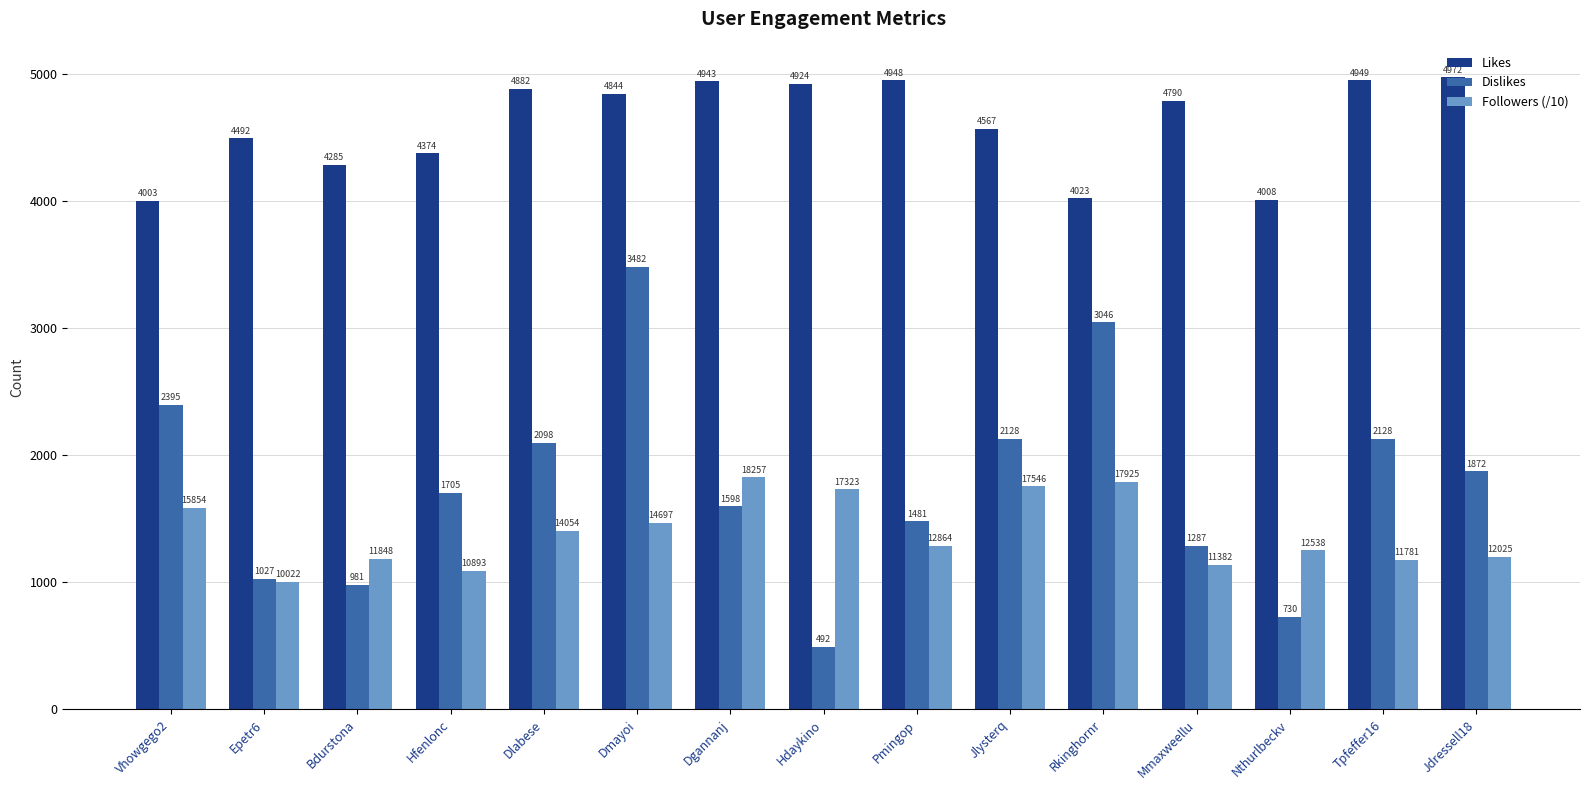

Reading right to left, transcribe all the data shown in this chart.

Likes: 4972	4949	4008	4790	4023	4567	4948	4924	4943	4844	4882	4374	4285	4492	4003
Dislikes: 1872	2128	730	1287	3046	2128	1481	492	1598	3482	2098	1705	981	1027	2395
Followers (/10): 1202	1178	1253	1138	1792	1754	1286	1732	1825	1469	1405	1089	1184	1002	1585